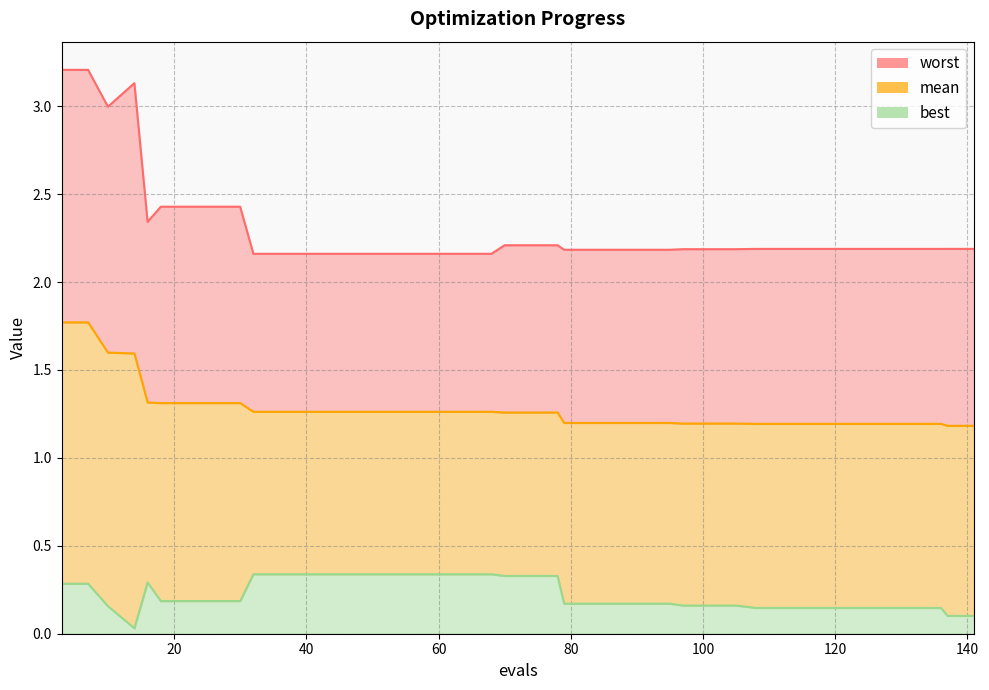

In best, how many points are lower than both neighbors (excluding endpoints)?

1